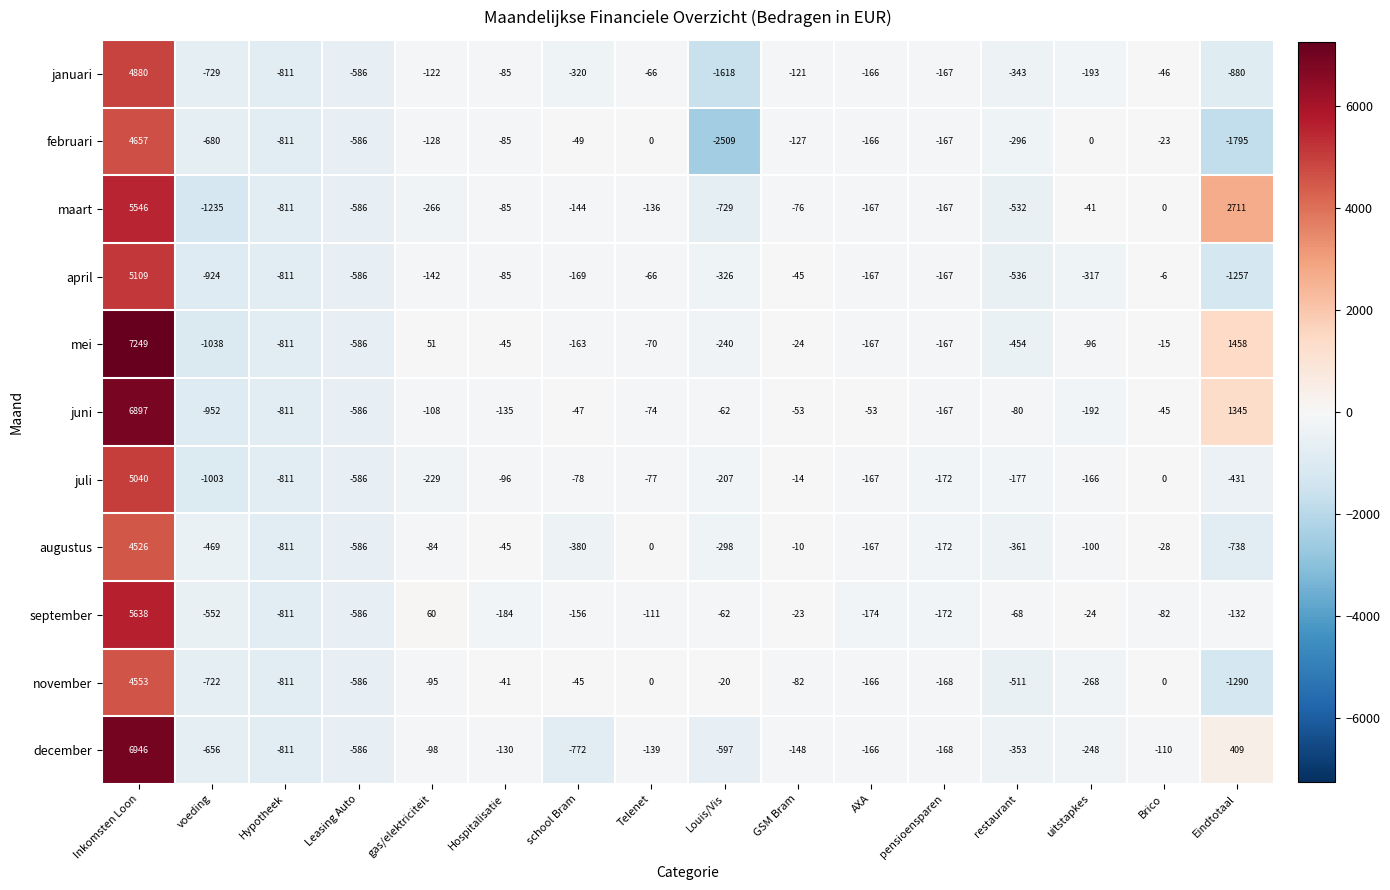

At which category does the chart reach its peak across all series?

Inkomsten Loon